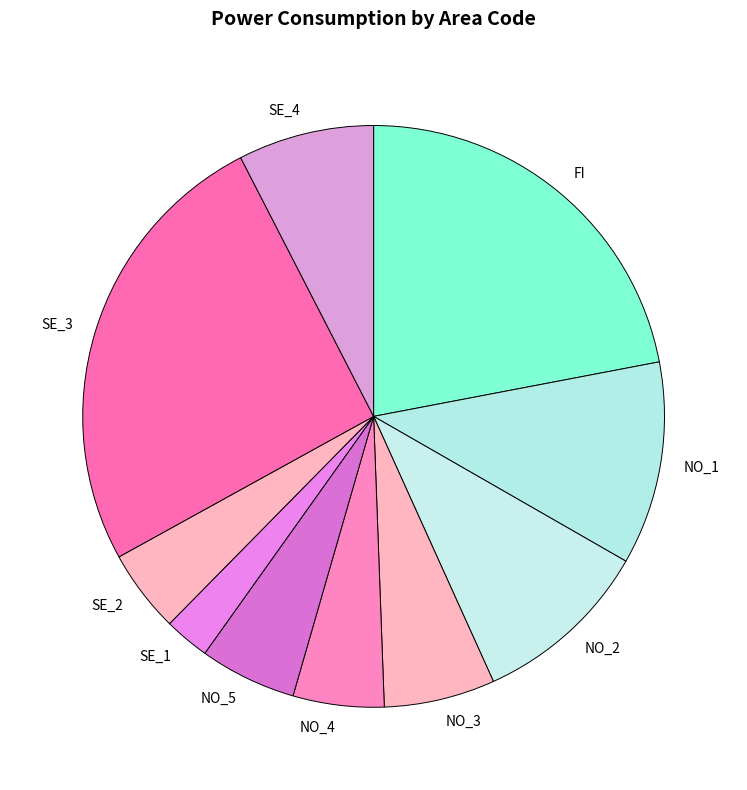

True or false: NO_4 accounts for 5% of the total.

True